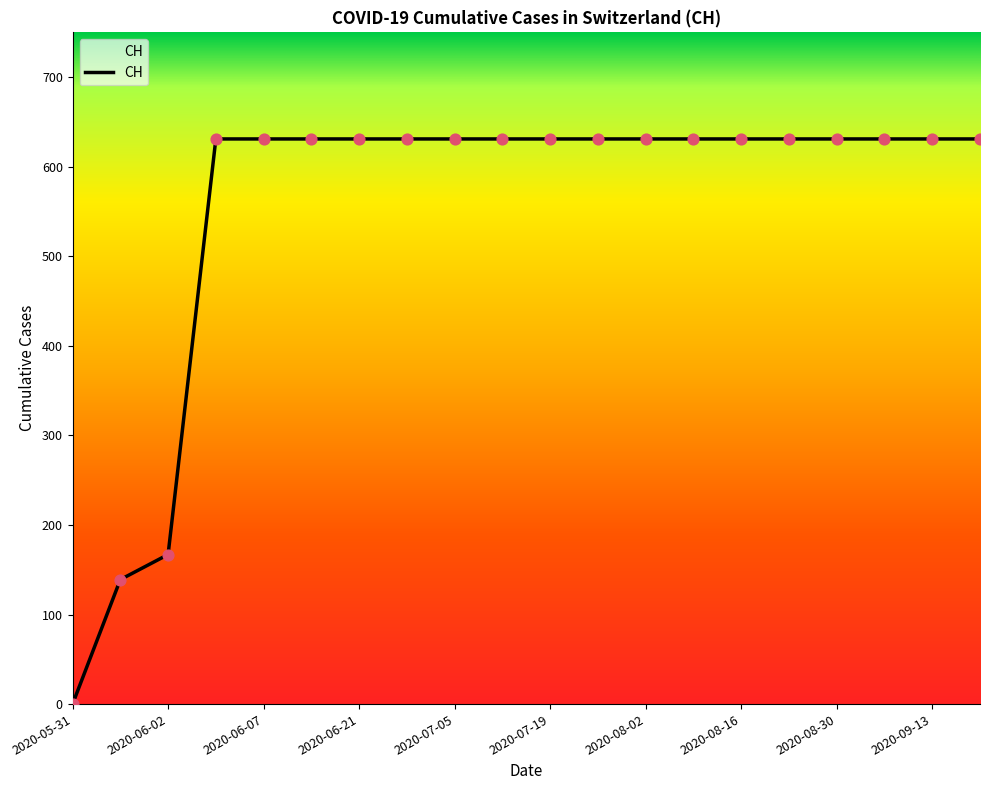

What is the difference between the maximum and minimum values?

631